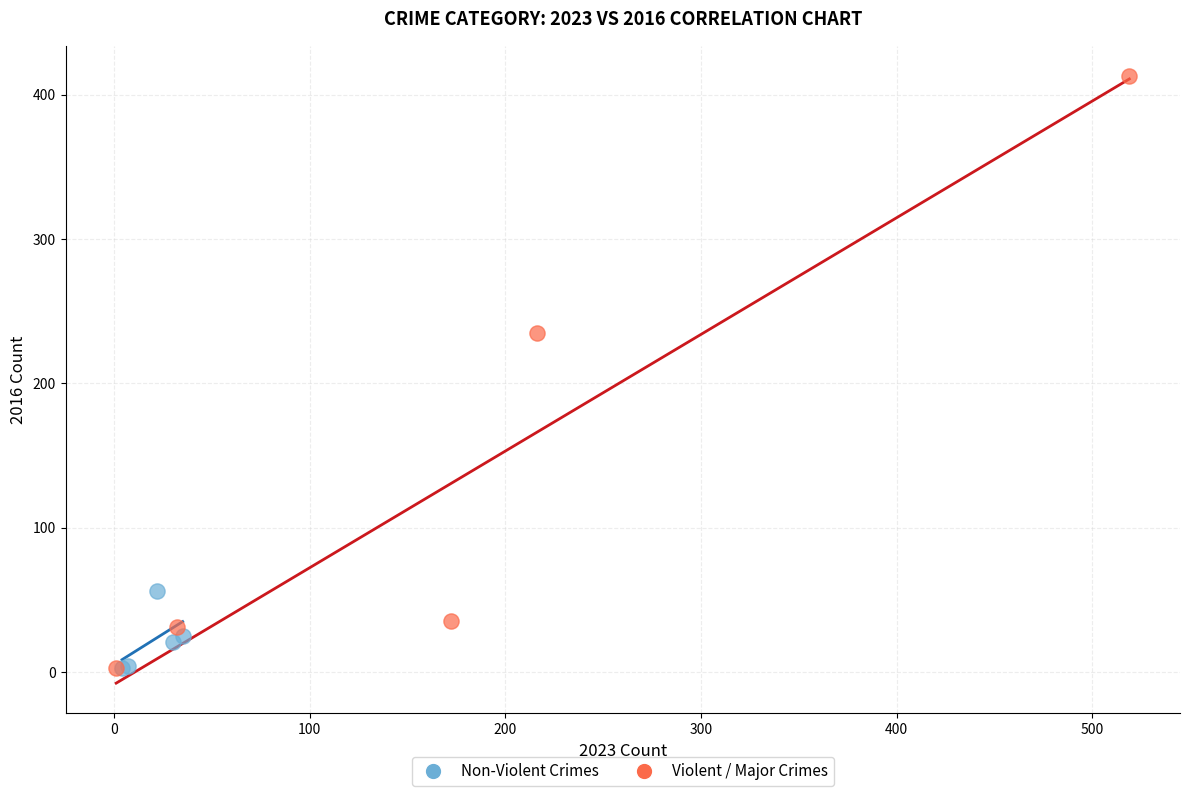

What are all the series names shown in the legend?

Non-Violent Crimes, Violent / Major Crimes